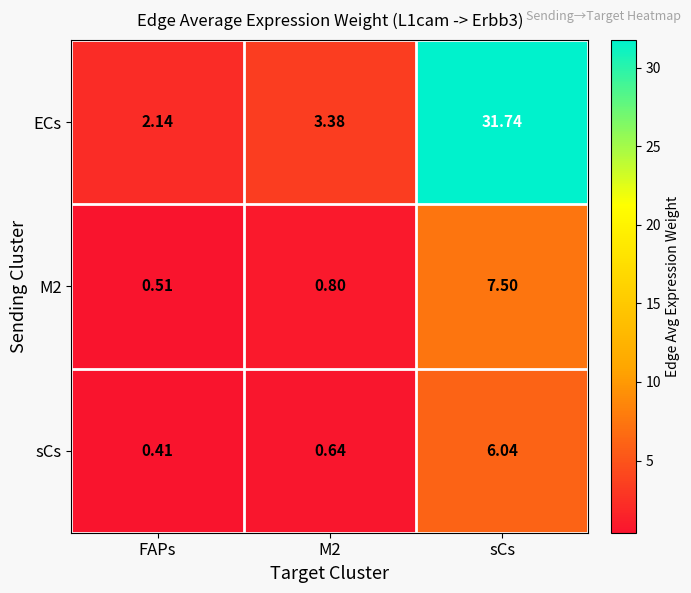

At how many categories does at least one series exceed 6?

1